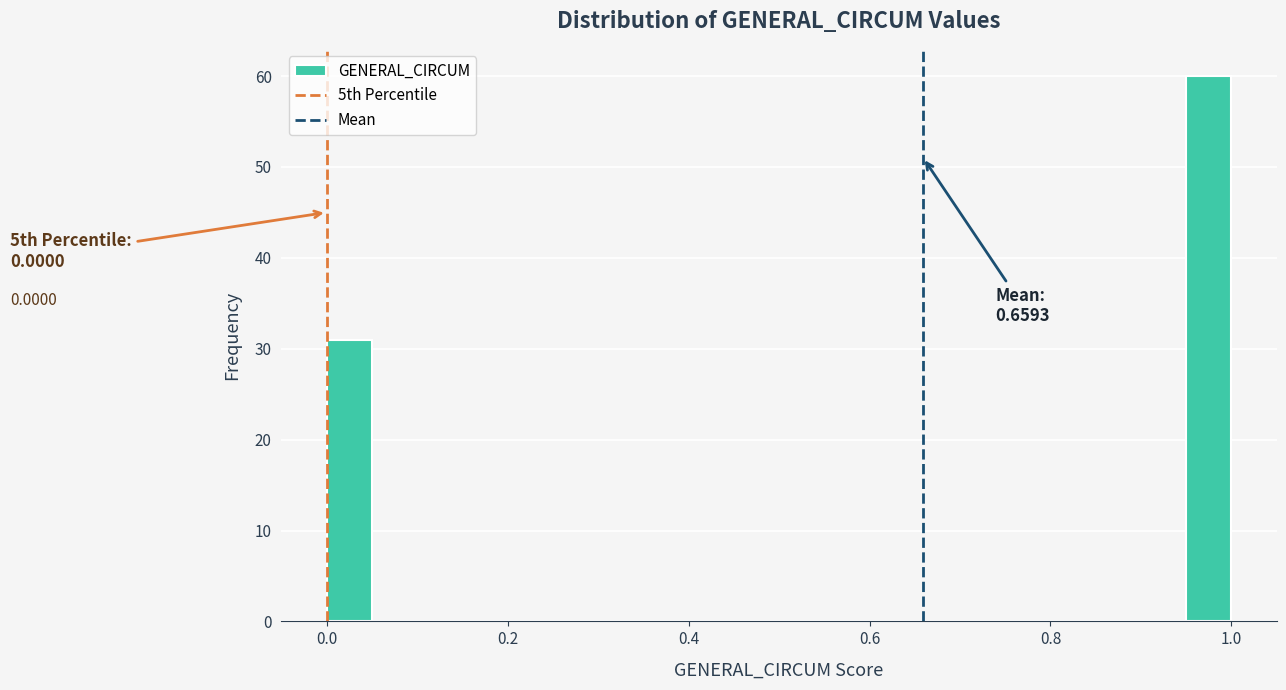

Around what value on the x-axis is the tallest bar? Give the approximate position of its centre, as read against the axis.

0.98